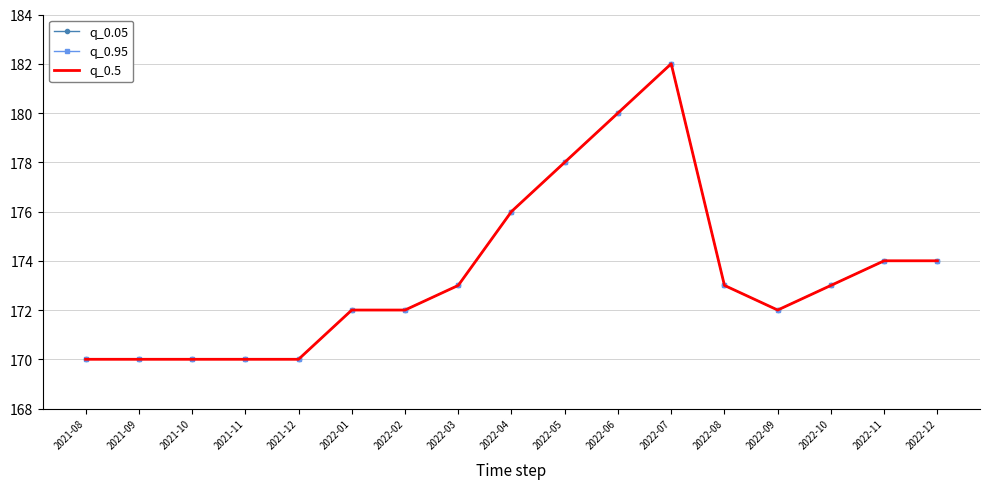

In q_0.5, how many points are lower than both neighbors (excluding endpoints)?

1